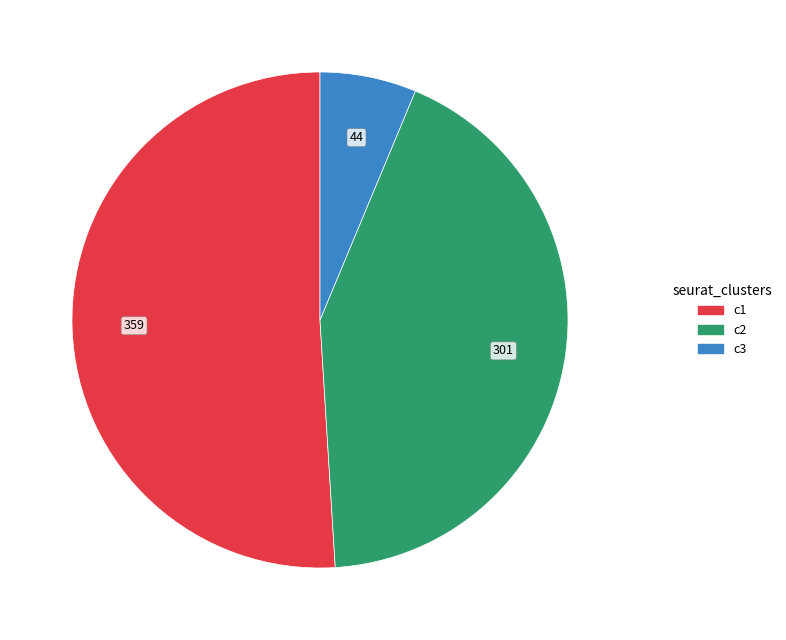

Is there any slice that represents more than half of the pie?

Yes